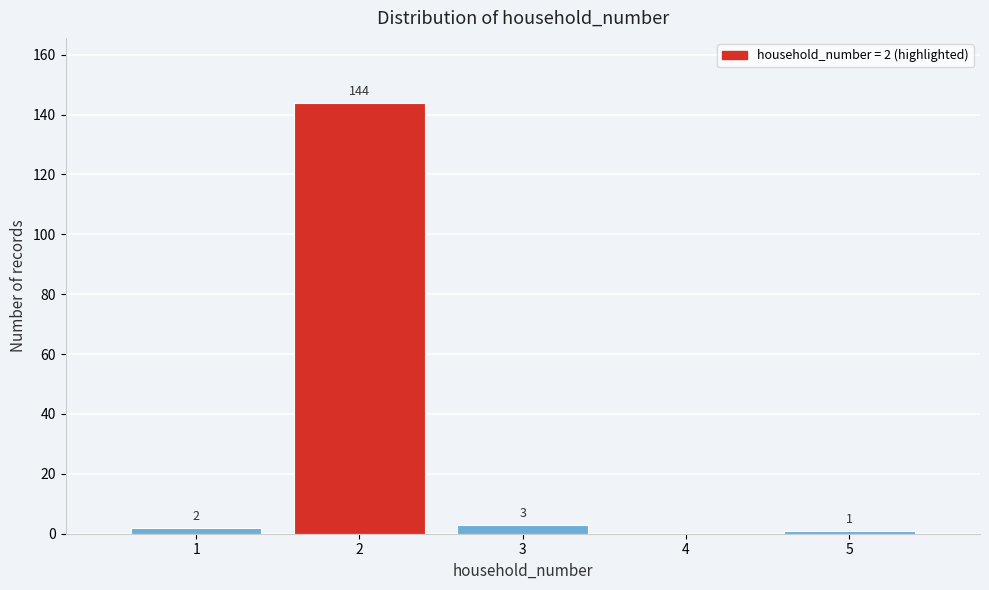

Reading left to right, list all the values displayed in this chart.

1=2	2=144	3=3	4=0	5=1